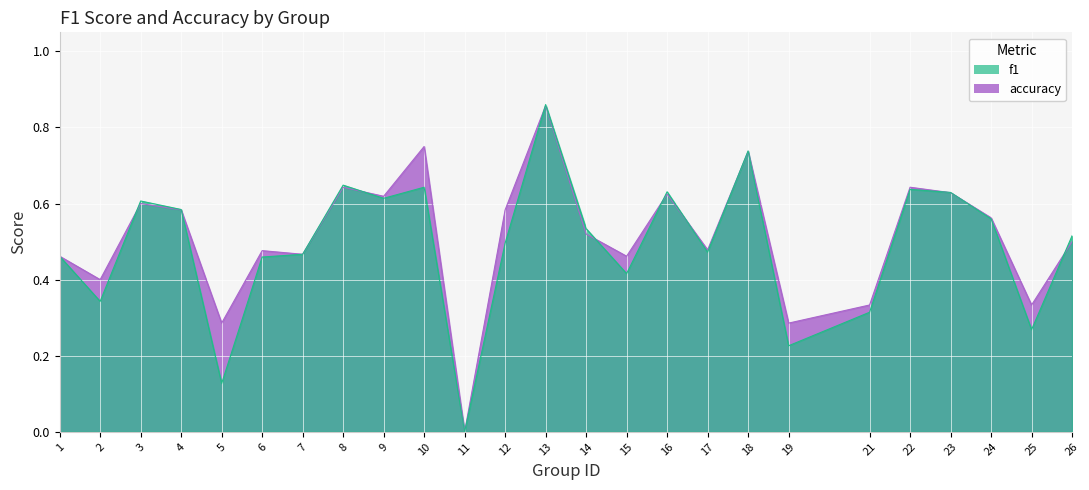

How many intersections are there between accuracy and f1?

12